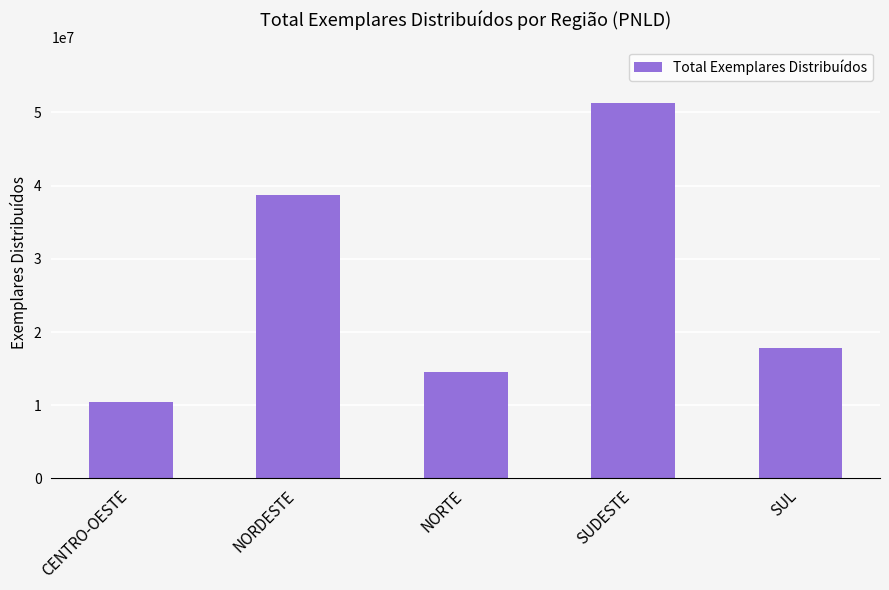

What is the sum of all values?

132670307